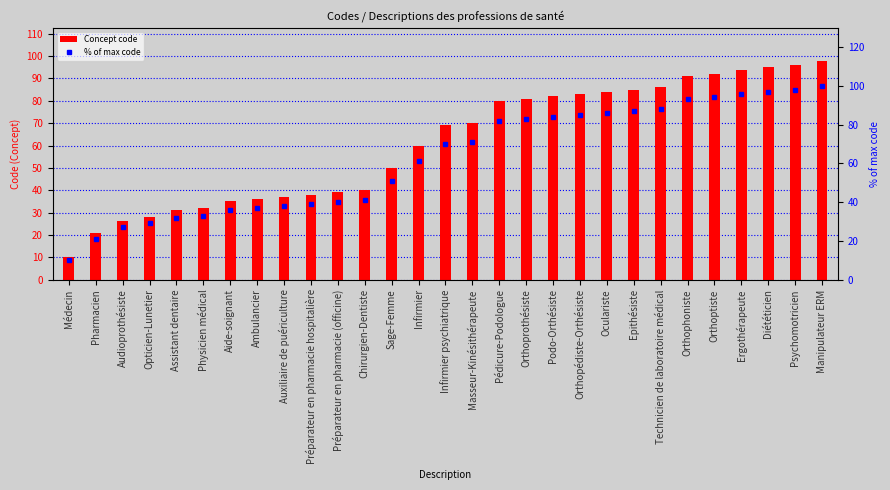

List the labels in order of Concept code value, smallest first.

Médecin, Pharmacien, Audioprothésiste, Opticien-Lunetier, Assistant dentaire, Physicien médical, Aide-soignant, Ambulancier, Auxiliaire de puériculture, Préparateur en pharmacie hospitalière, Préparateur en pharmacie (officine), Chirurgien-Dentiste, Sage-Femme, Infirmier, Infirmier psychiatrique, Masseur-Kinésithérapeute, Pédicure-Podologue, Orthoprothésiste, Podo-Orthésiste, Orthopédiste-Orthésiste, Oculariste, Epithésiste, Technicien de laboratoire médical, Orthophoniste, Orthoptiste, Ergothérapeute, Diététicien, Psychomotricien, Manipulateur ERM